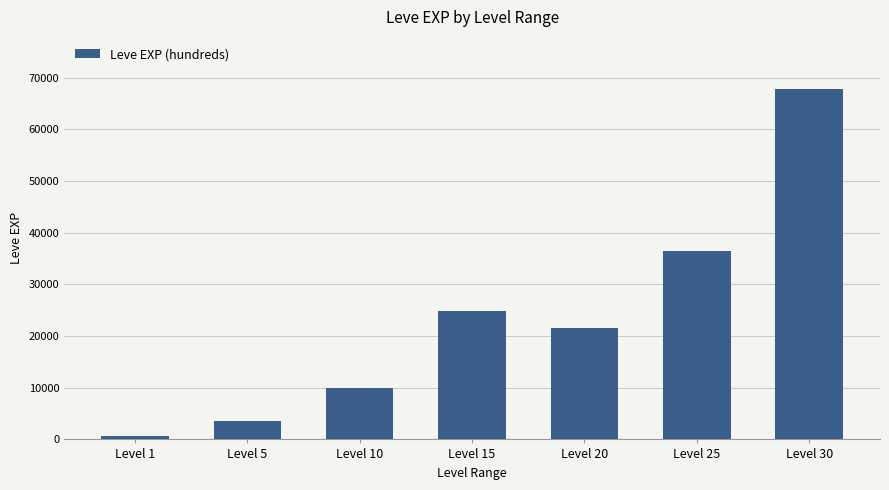

What is the value of the 2nd bar from the left?

3600